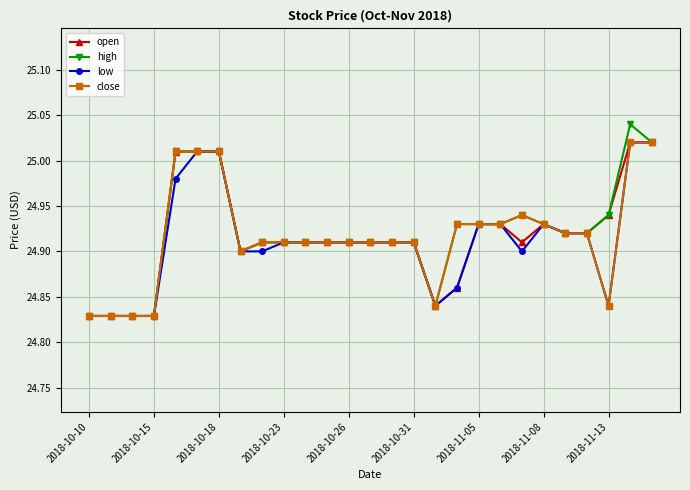

Which series has the largest total across all categories?

high